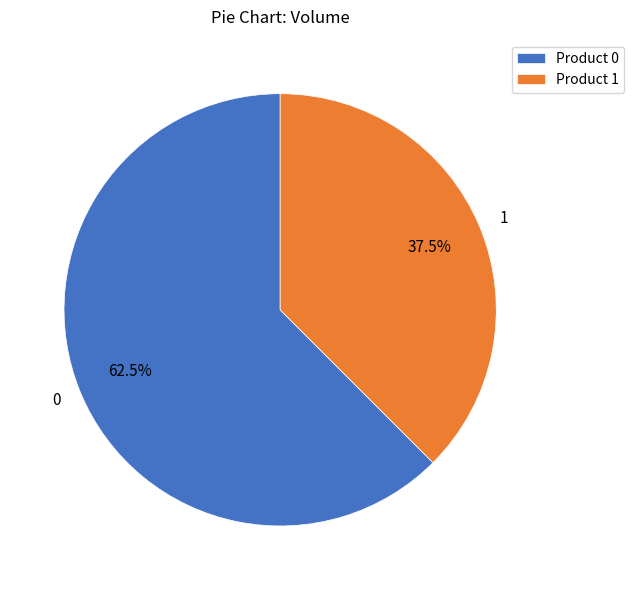

Is there any slice that represents more than half of the pie?

Yes